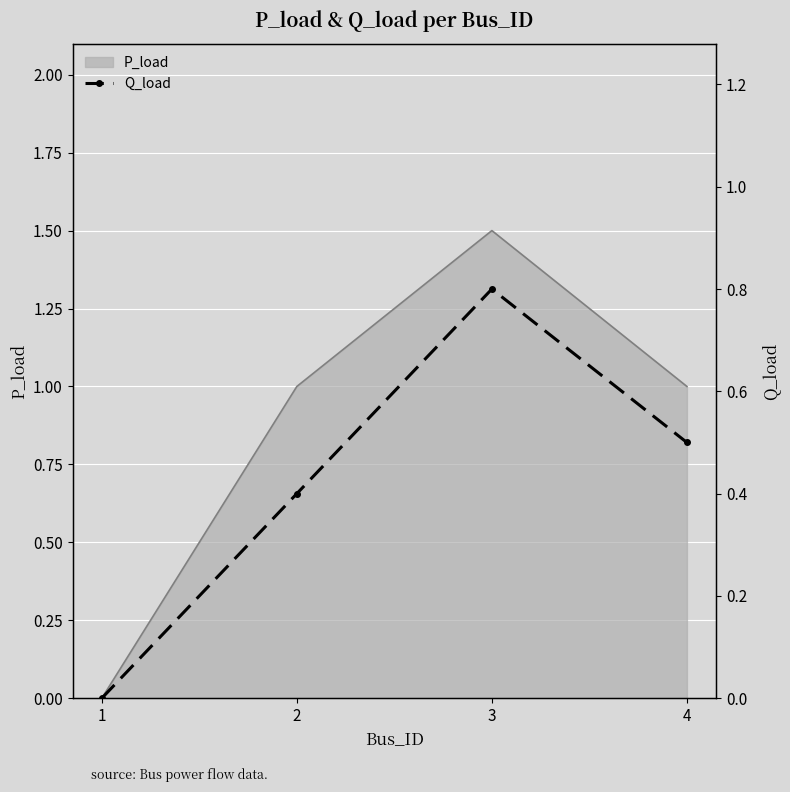

At which label does P_load reach its peak?

3